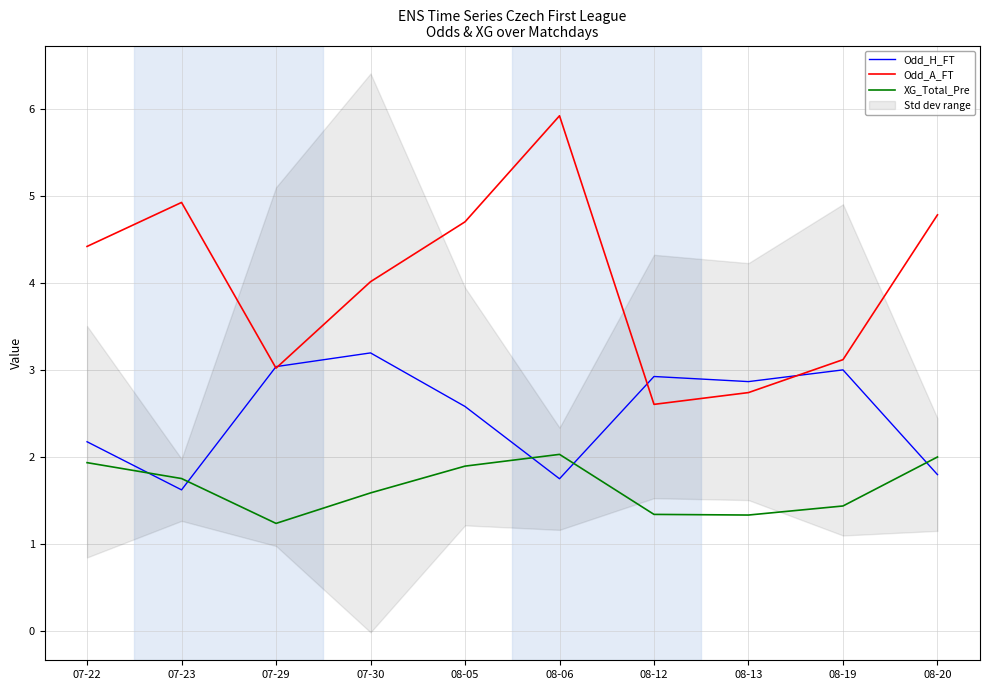

Where is the first local maximum for Odd_A_FT?

07-23